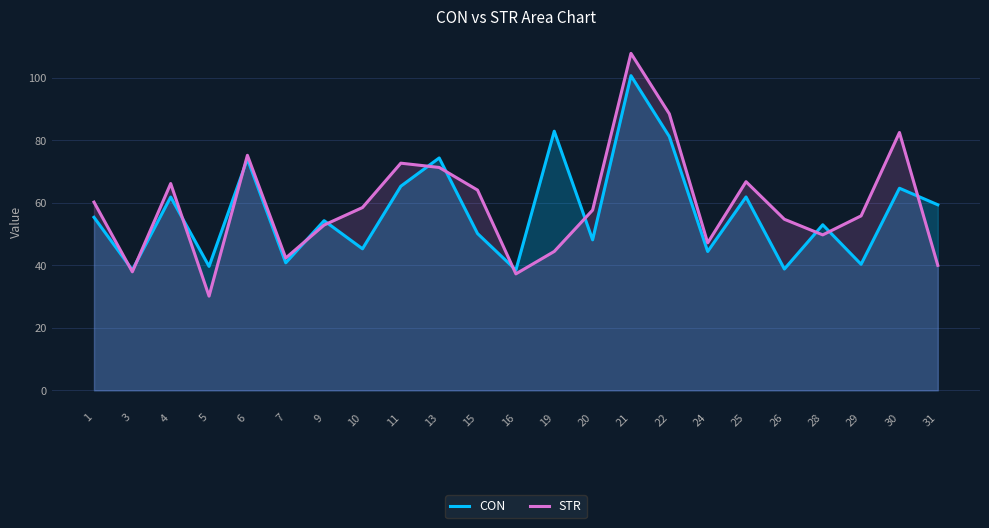

What is the sum of the CON values at 1 and 28?

108.3